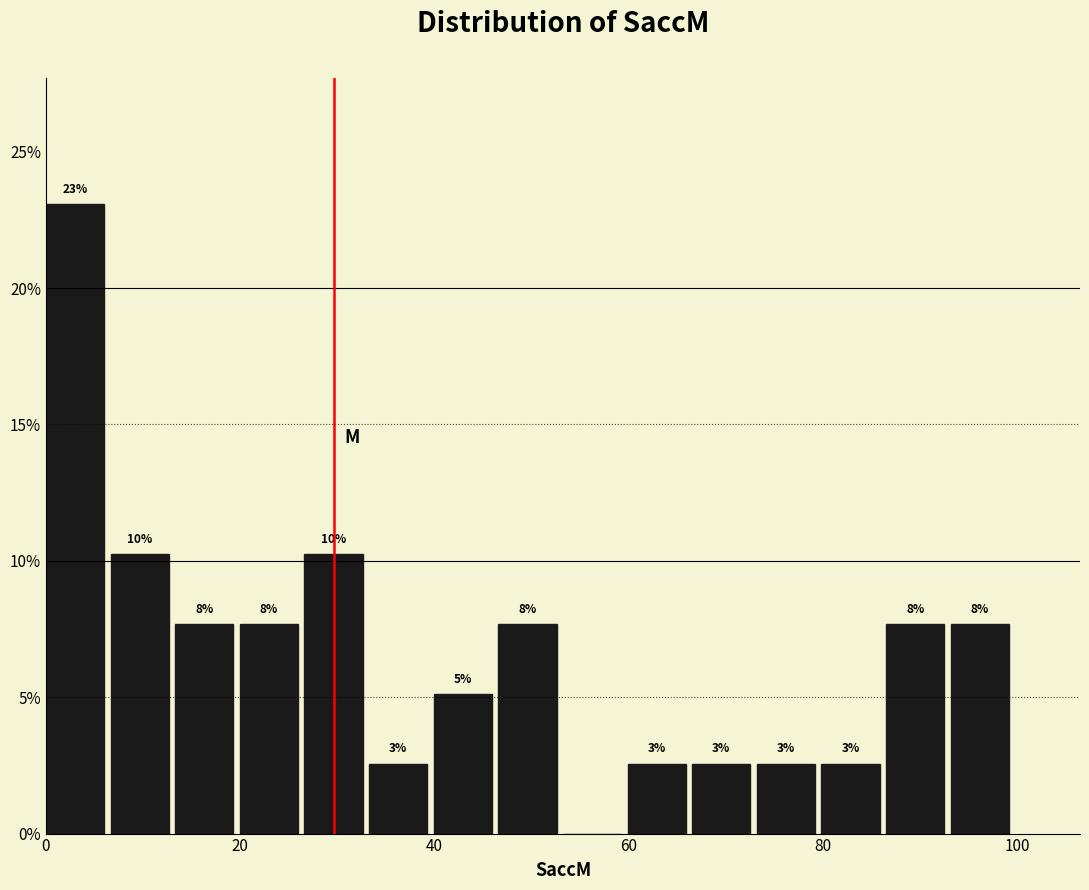

Read against the x-axis, roughly where is the centre of the tallest bar?

2